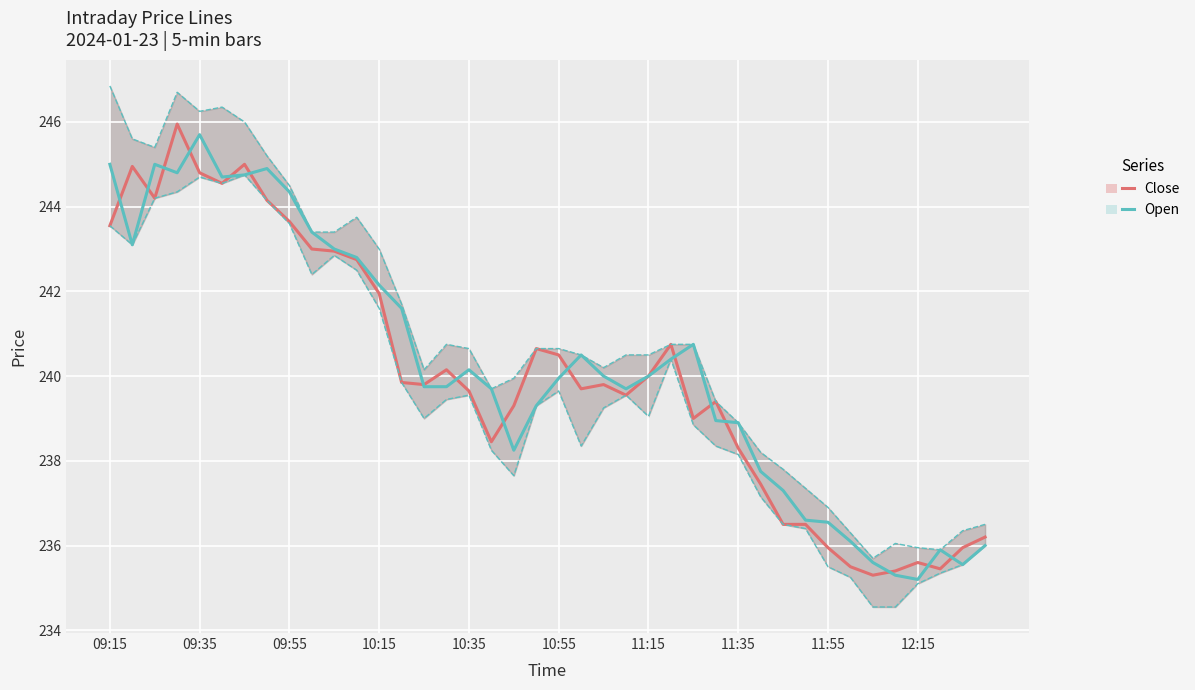

Is it true that Open equals 62.3 at 10:55?

False